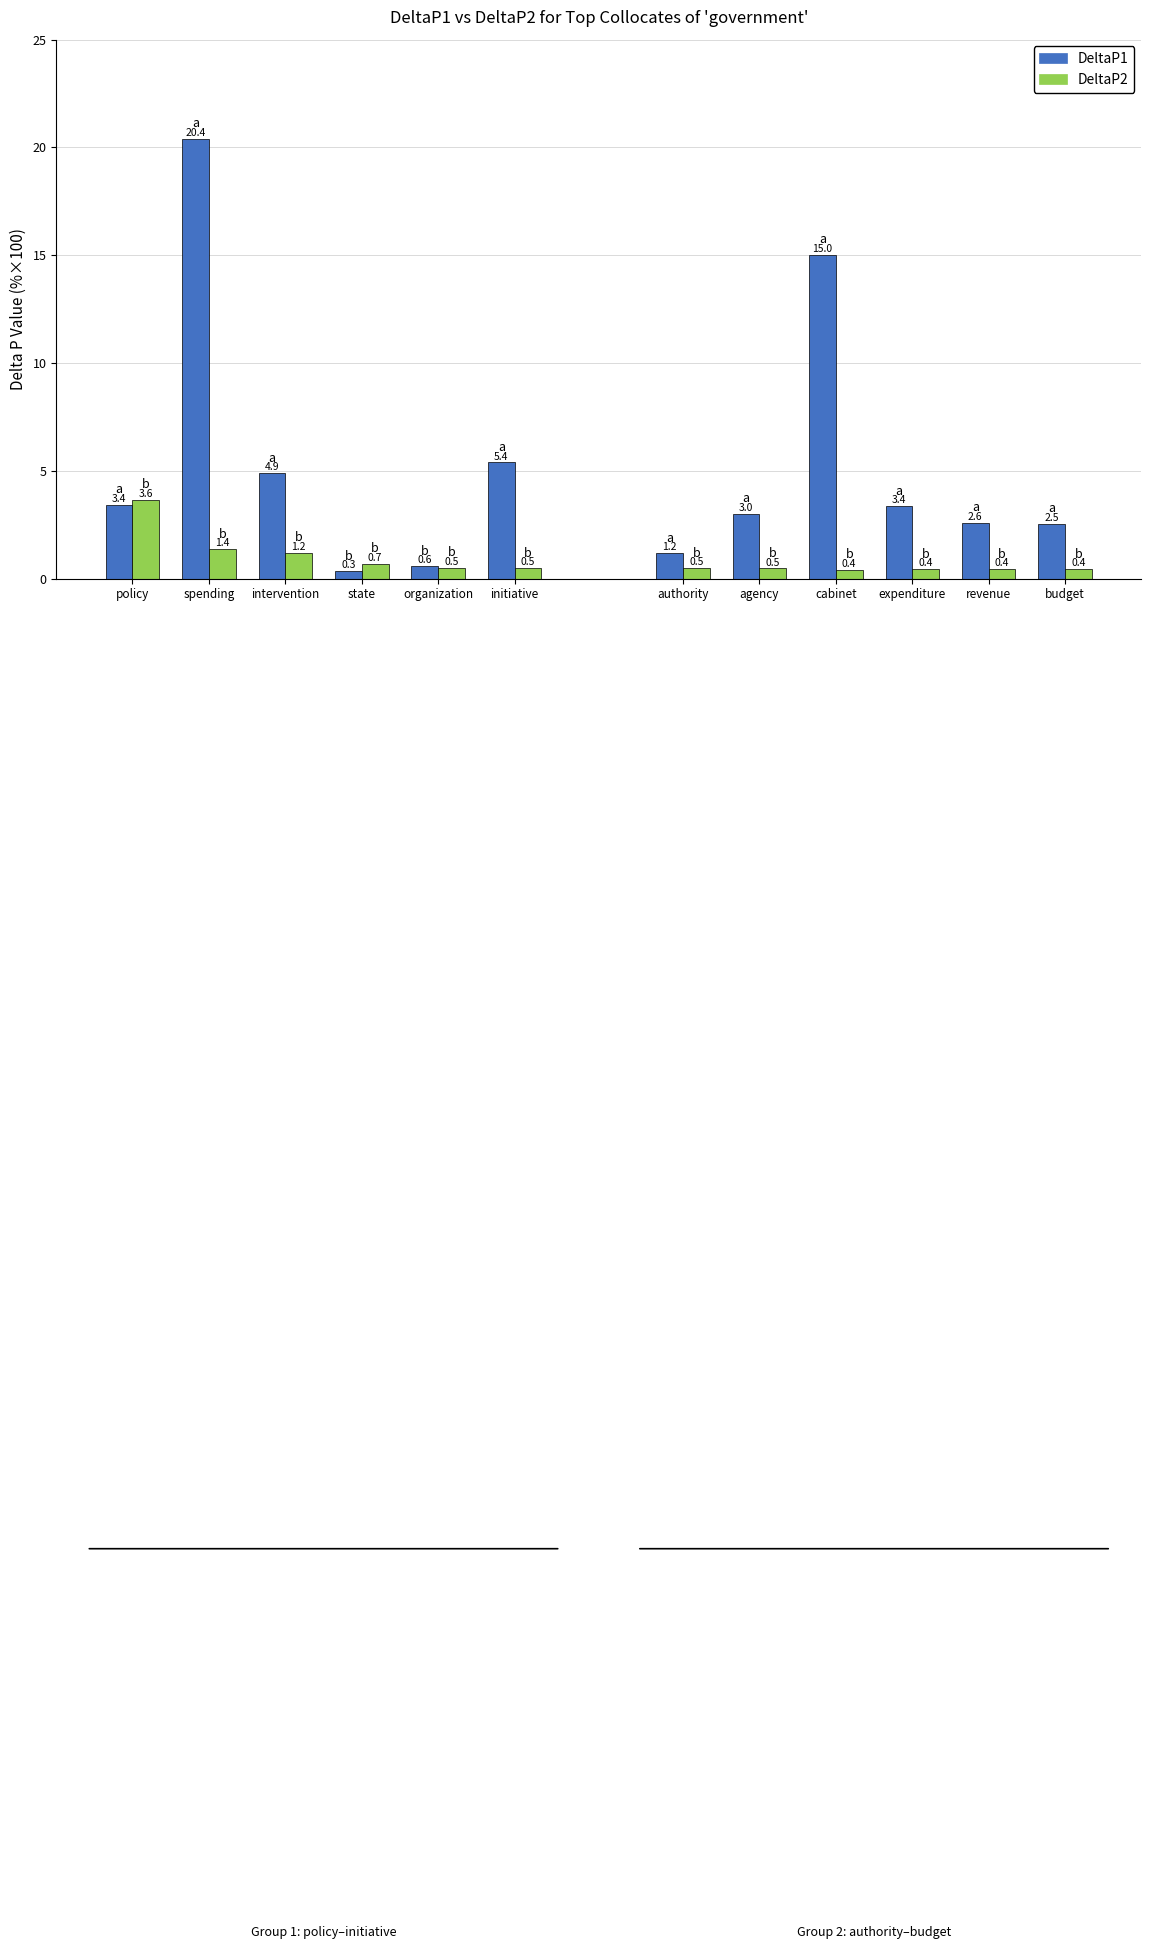

At which category is the sum across all series the highest?

spending